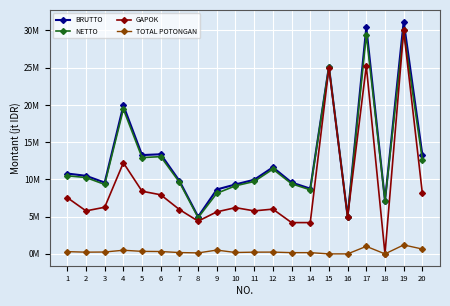

Reading right to left, transcribe all the data shown in this chart.

BRUTTO: 13.3	31.2	7.2	30.4	5.0	25.1	8.8	9.6	11.6	10.0	9.3	8.6	5.0	9.8	13.4	13.3	19.9	9.6	10.5	10.8
NETTO: 12.7	30.0	7.2	29.4	5.0	25.1	8.6	9.4	11.4	9.7	9.1	8.1	4.9	9.6	13.1	12.9	19.4	9.3	10.3	10.5
GAPOK: 8.1	30.0	0.0	25.2	5.0	25.0	4.2	4.2	6.0	5.8	6.2	5.6	4.4	6.0	7.9	8.4	12.2	6.3	5.8	7.5
TOTAL POTONGAN: 0.7	1.2	0.0	1.0	0.0	0.0	0.2	0.2	0.2	0.2	0.2	0.5	0.1	0.2	0.3	0.3	0.5	0.3	0.2	0.3